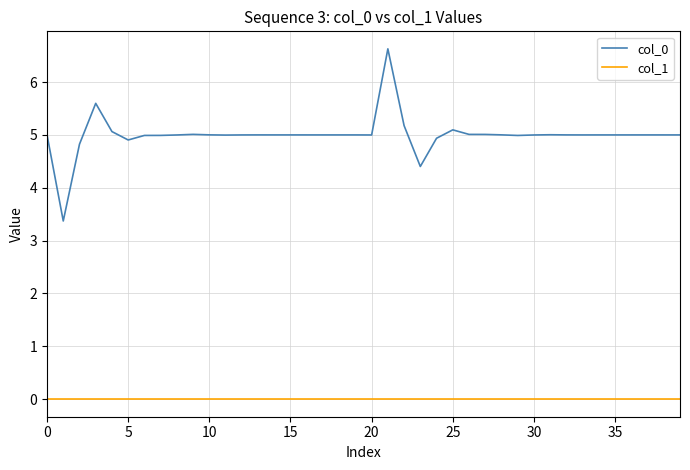

Does the chart have visible grid lines?

Yes